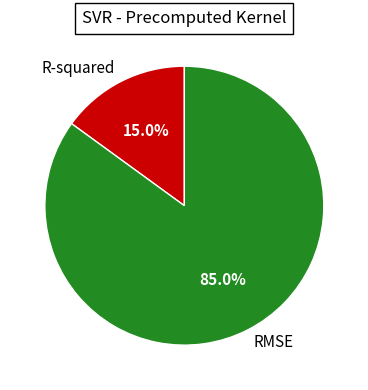

The R-squared slice represents 15% of the pie. True or false?

True